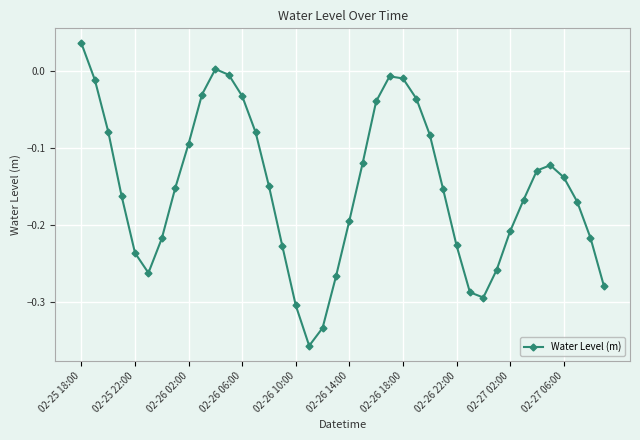

What is the sum of all values?

-6.1